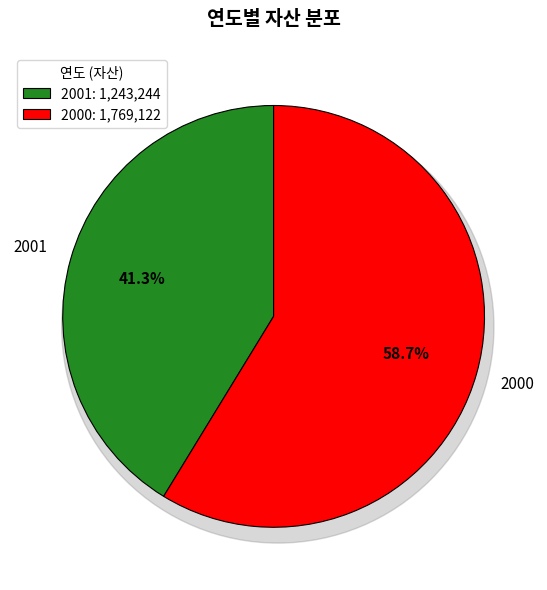

To the nearest percent, what percentage of the pie is 2001?

41%